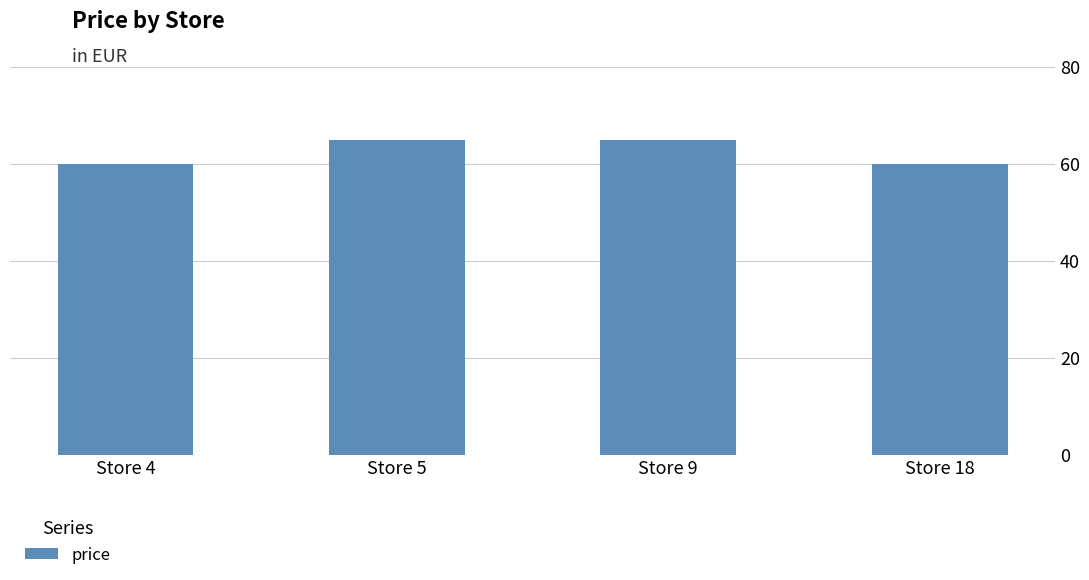

Reading left to right, extract all data points from this chart.

59.9	64.9	64.9	59.9